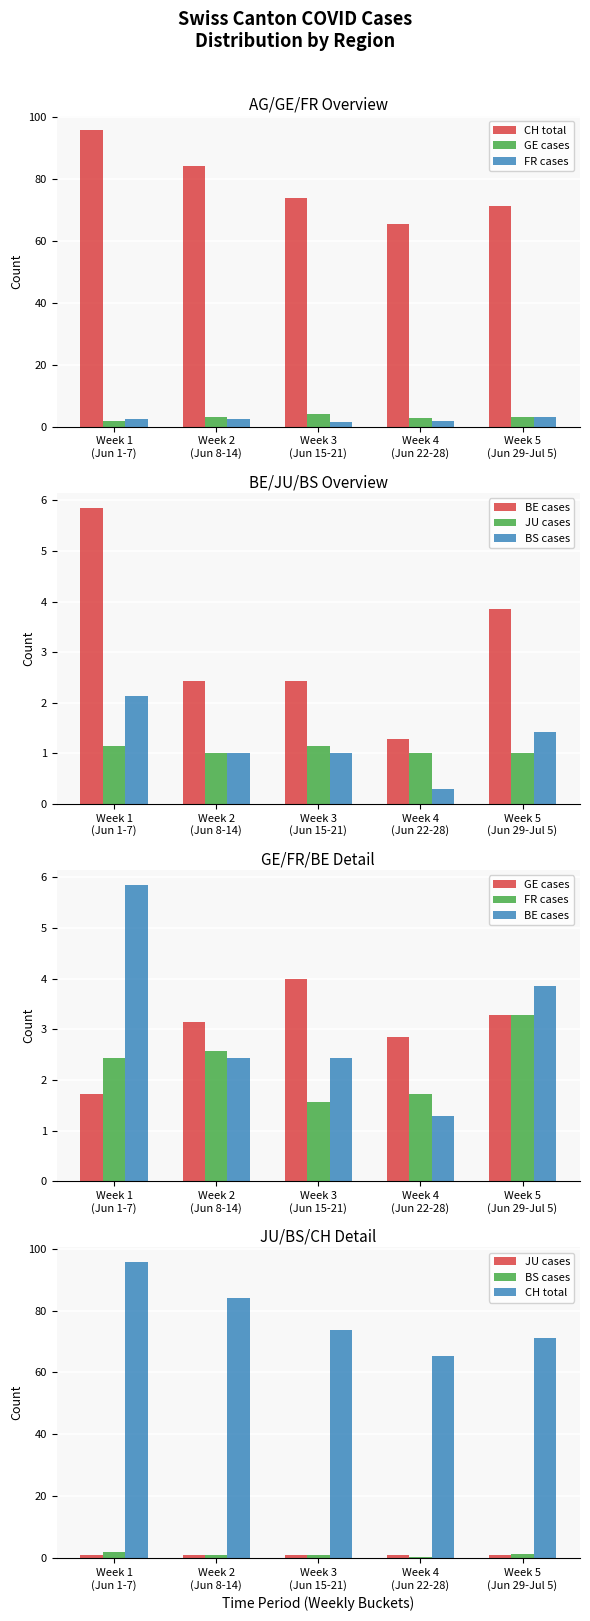

Which series has the largest total across all categories?

CH total